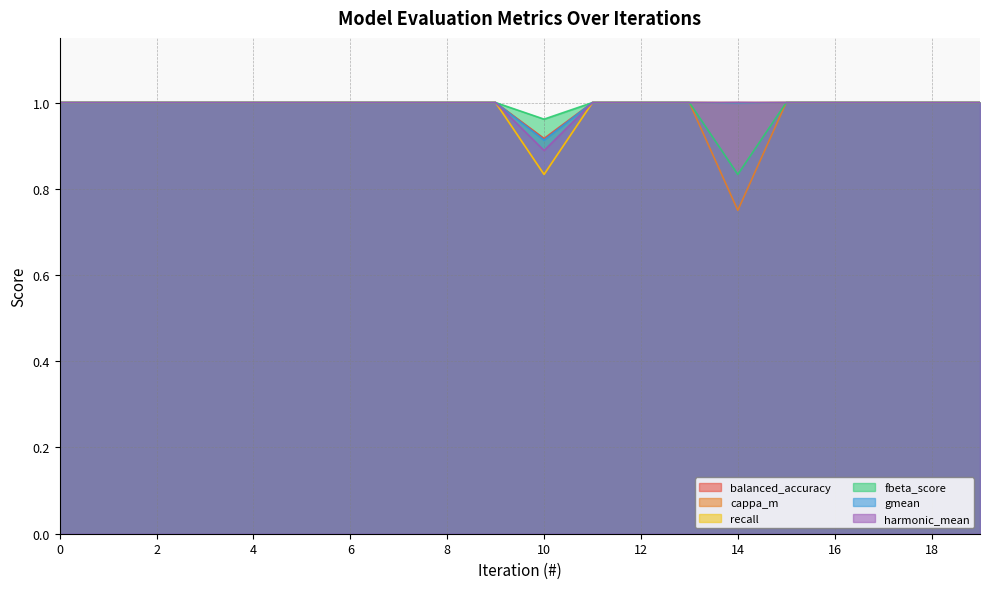

Is it true that balanced_accuracy equals 1.3 at 9?

False